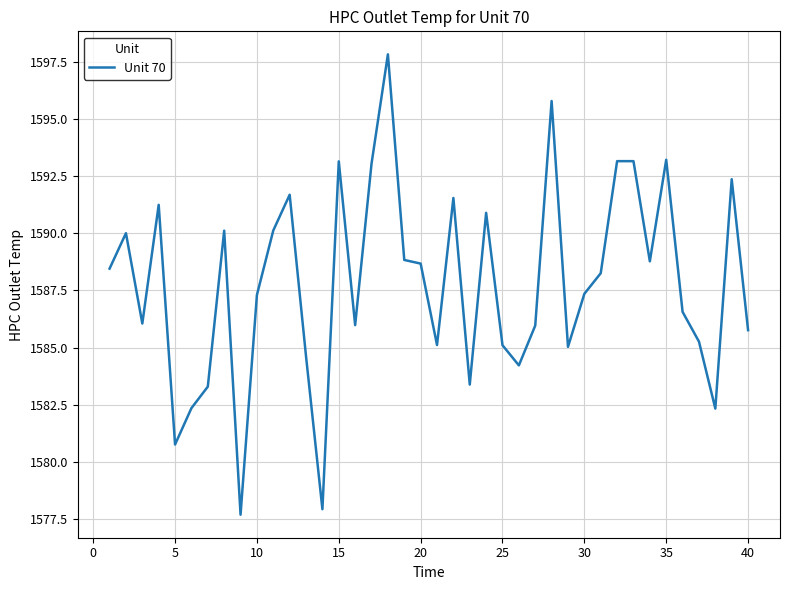

What is the greatest value displayed?

1597.8